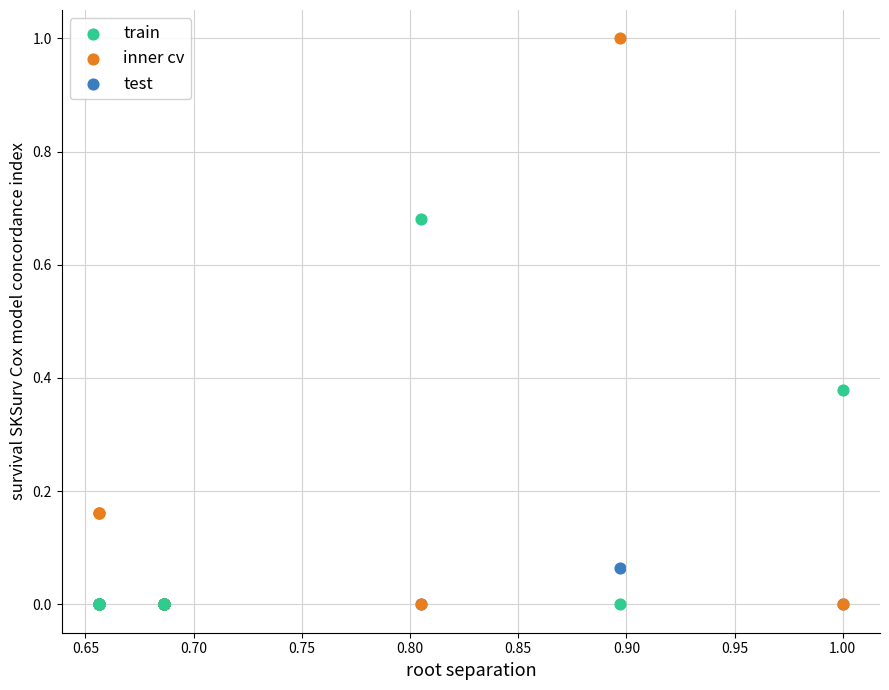

What are all the series names shown in the legend?

train, inner cv, test